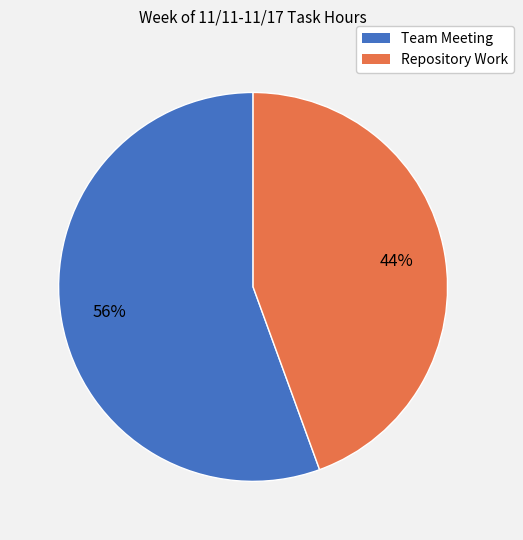

The Repository Work slice represents 50% of the pie. True or false?

False